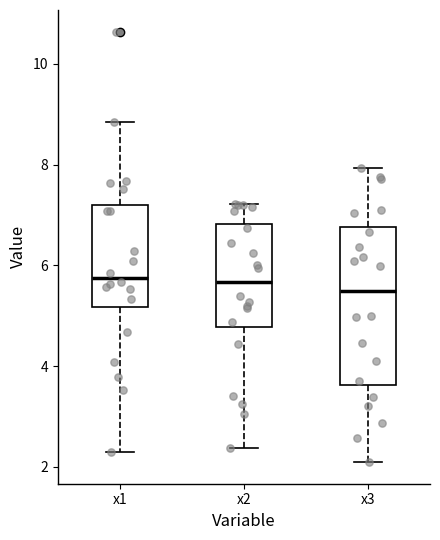

Reading left to right, transcribe this box plot: for each box, give where its median line is, the range the box spans, and where its two whiskers end, as read against the y-axis. The values are not printed on the chart, so give them approximately, as read against the axis.

x1: median 5.8, box 5.2 to 7.2, whiskers 2.2 to 8.8
x2: median 5.6, box 4.8 to 6.8, whiskers 2.4 to 7.2
x3: median 5.4, box 3.6 to 6.8, whiskers 2.0 to 8.0